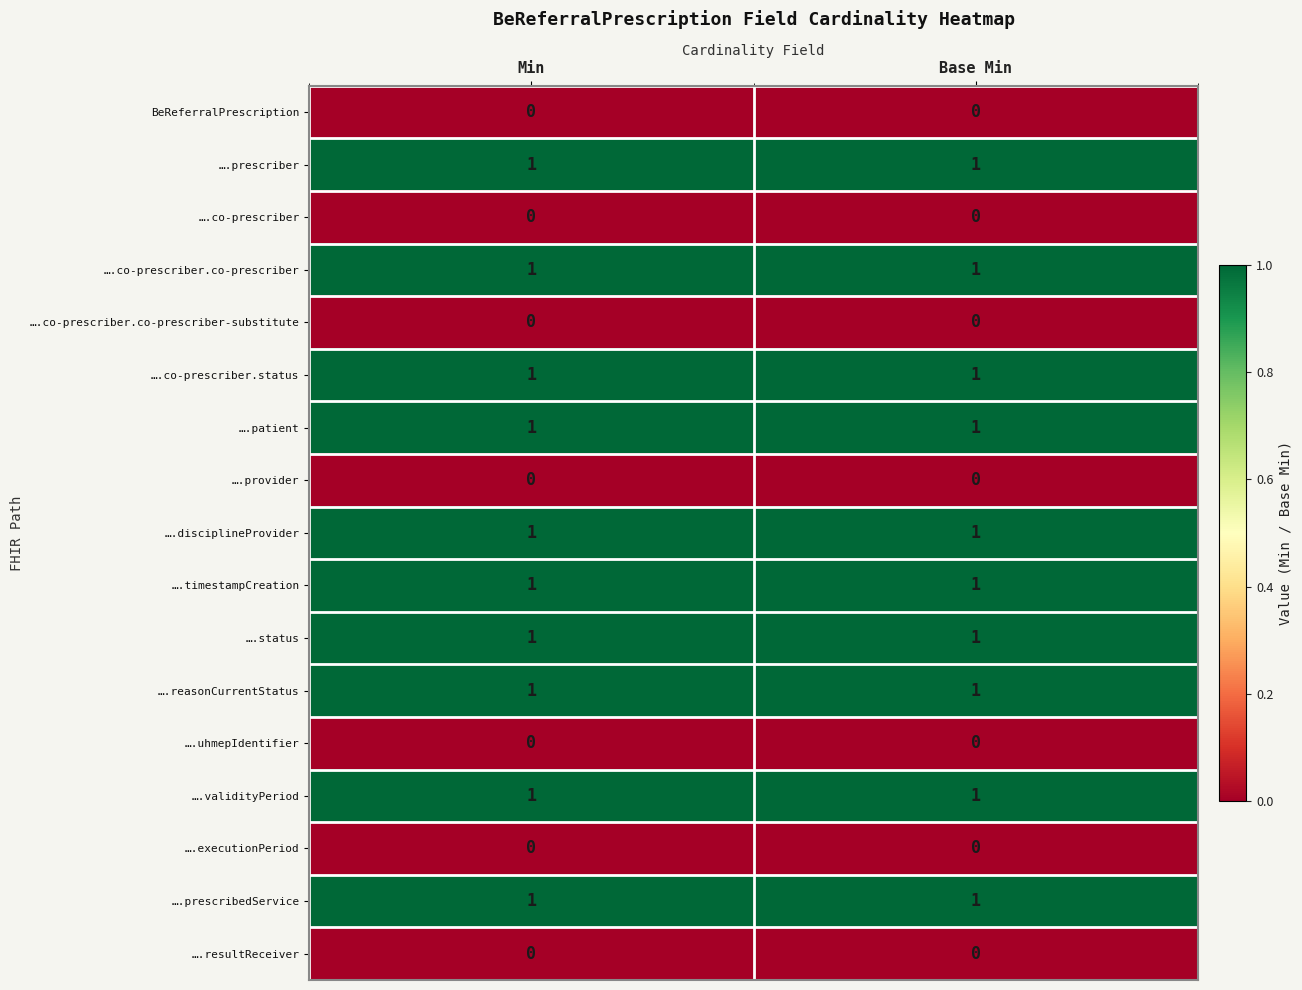

What is the total value across all series at Min?

10